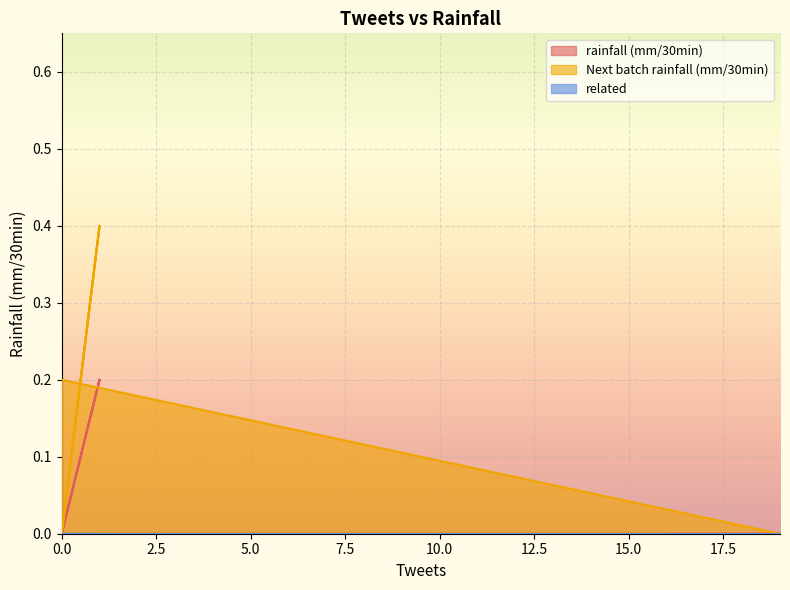

List the series in order of their overall mean, highest first.

Next batch rainfall (mm/30min), rainfall (mm/30min)